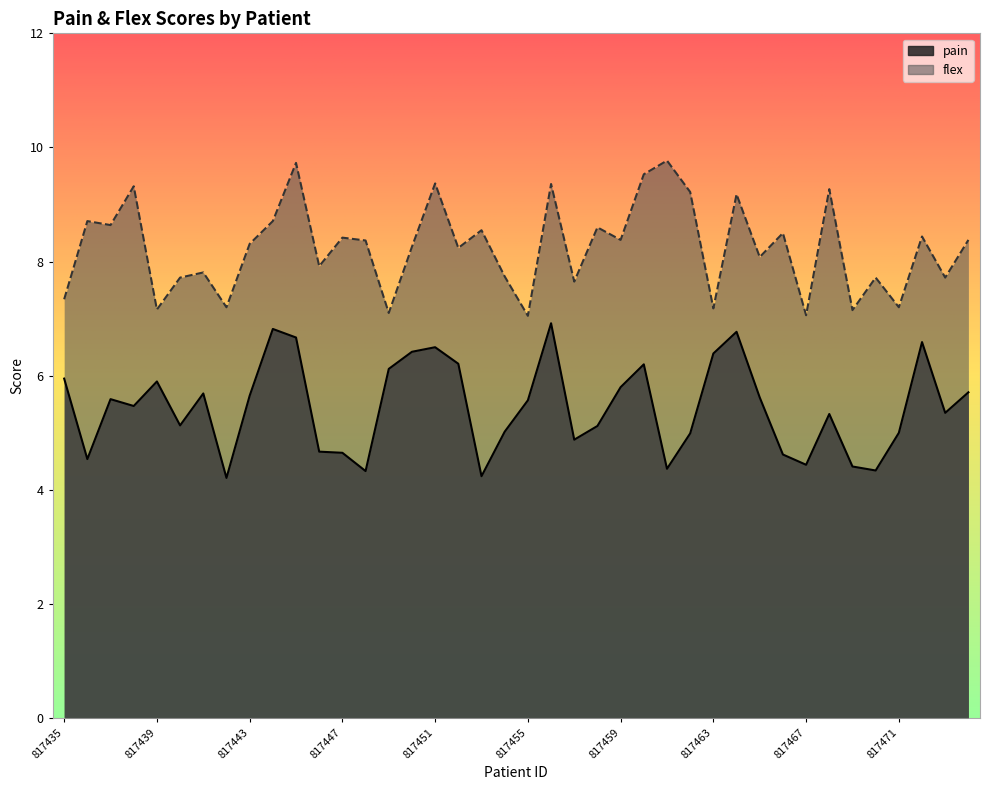

At 817468, list the series in order from smallest to largest.

pain, flex